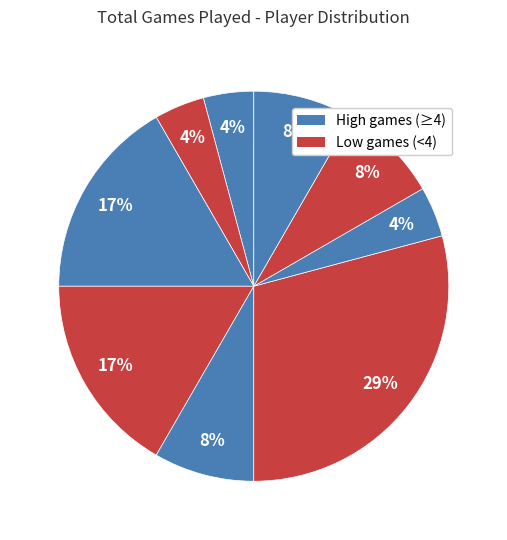

Count the number of slices in the pie.

9